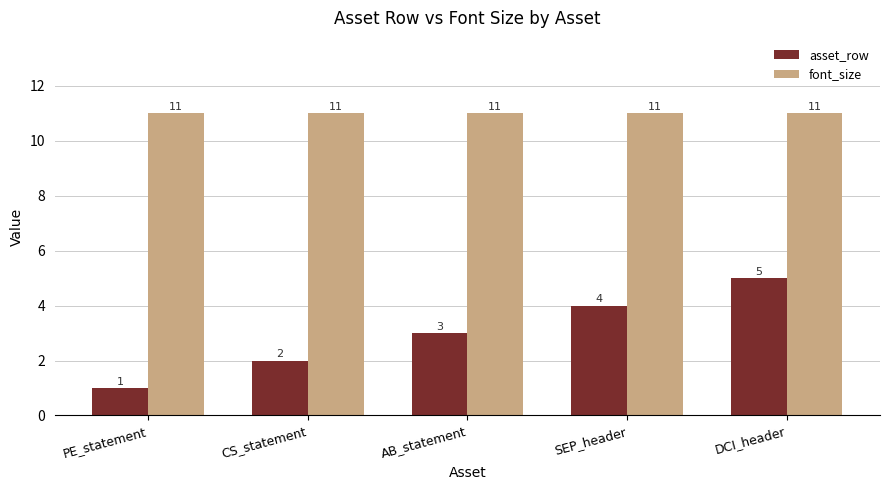

Which category has the highest value in the asset_row series?

DCI_header